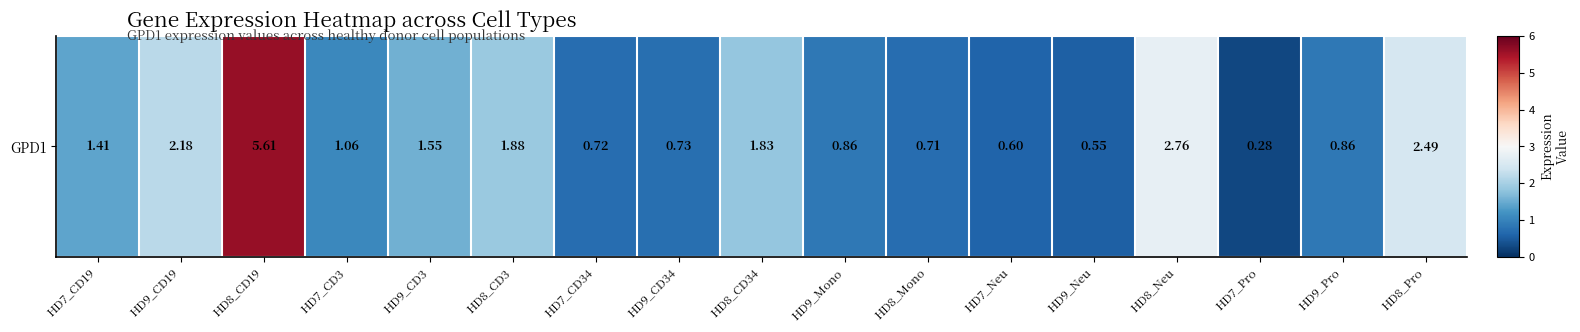

What is the ratio of the value at HD7_CD3 to the value at HD9_CD3?

0.7